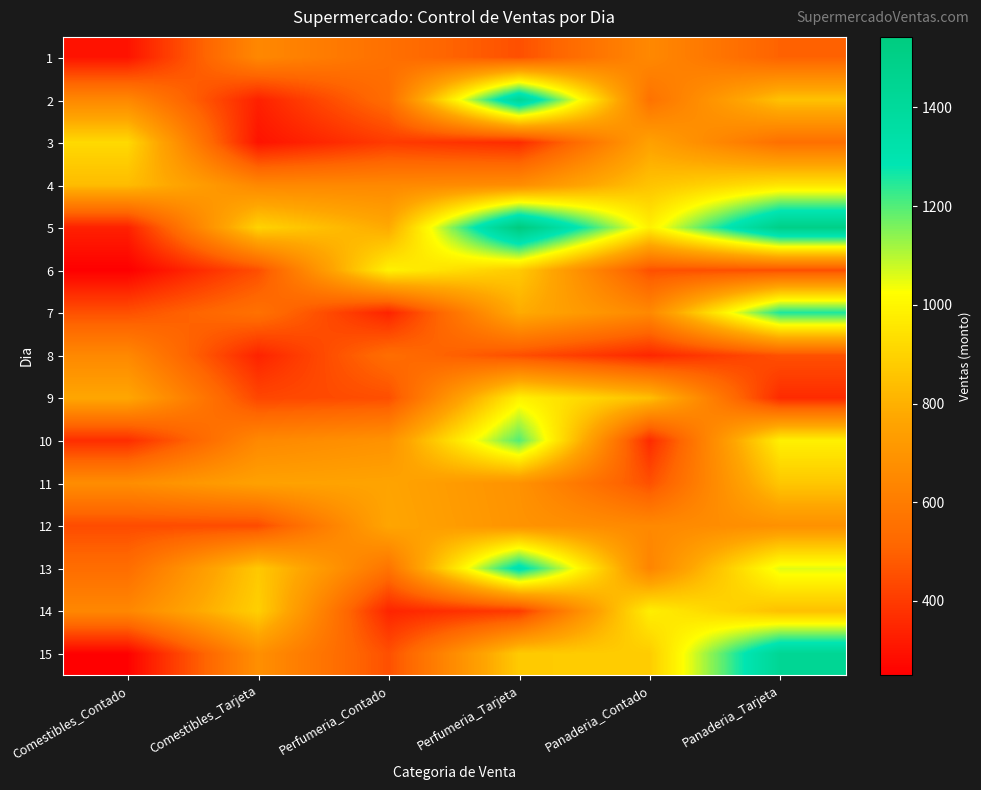

How many categories are shown in the chart?

6